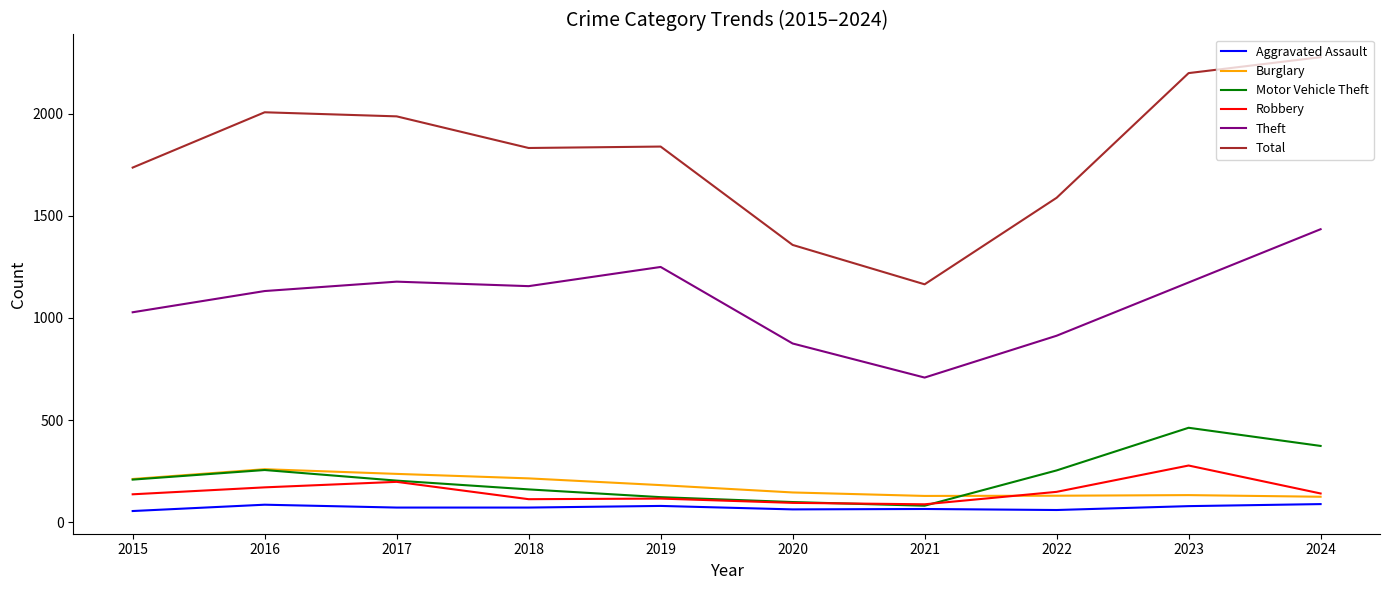

True or false: Robbery and Theft cross at least once.

False